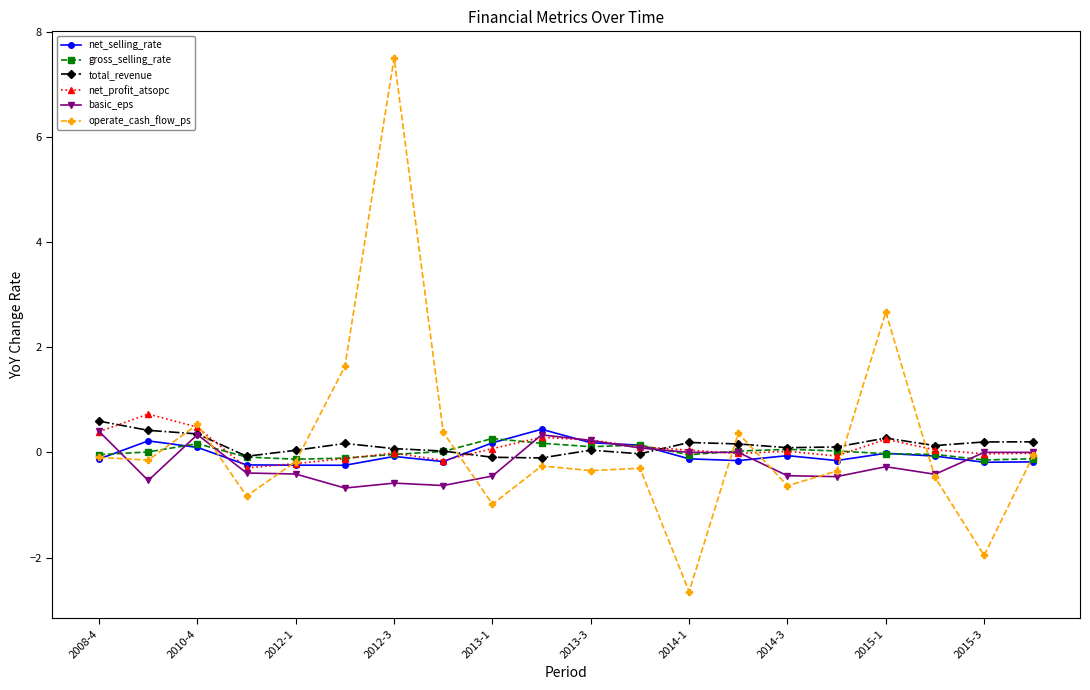

Which series ends up on top after the final intersection of net_selling_rate and basic_eps?

basic_eps